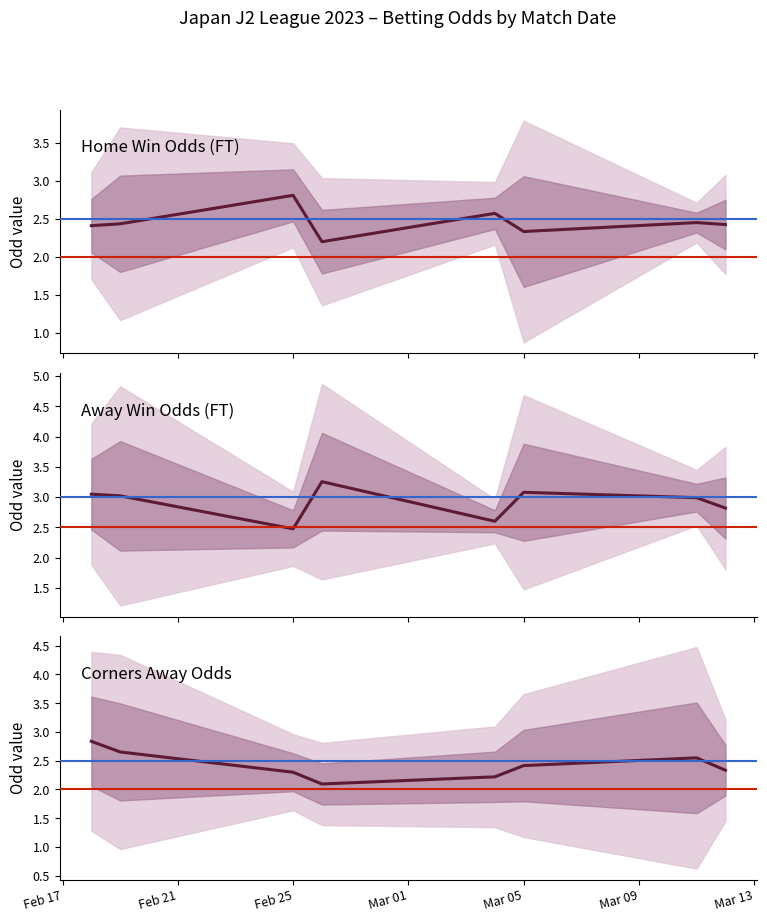

Which has a higher value, Mar 01 or Mar 05?

Mar 05